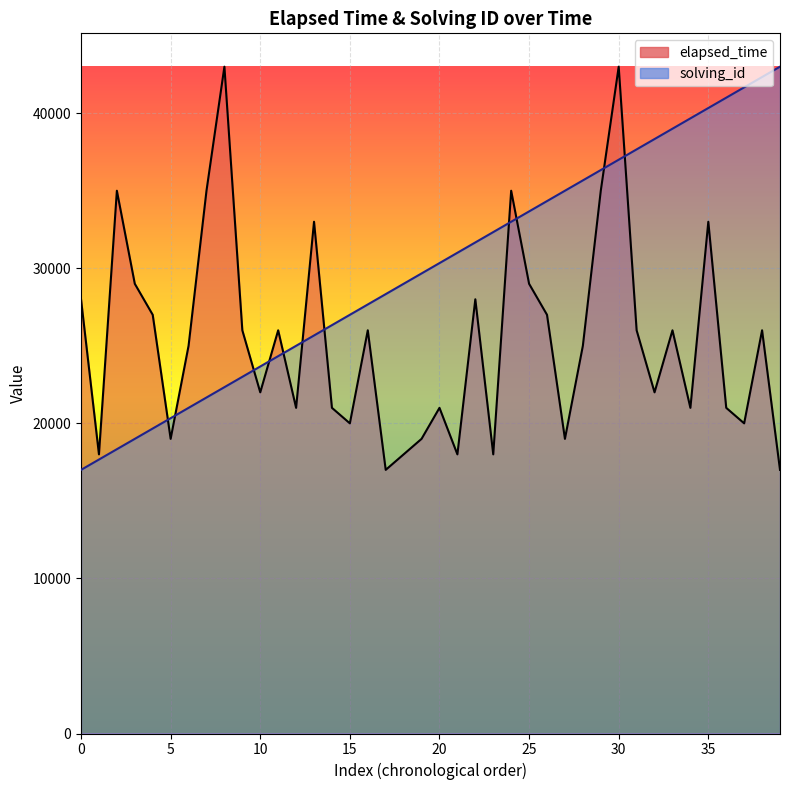

What is the sum of the solving_id values at 25 and 18?

62666.7